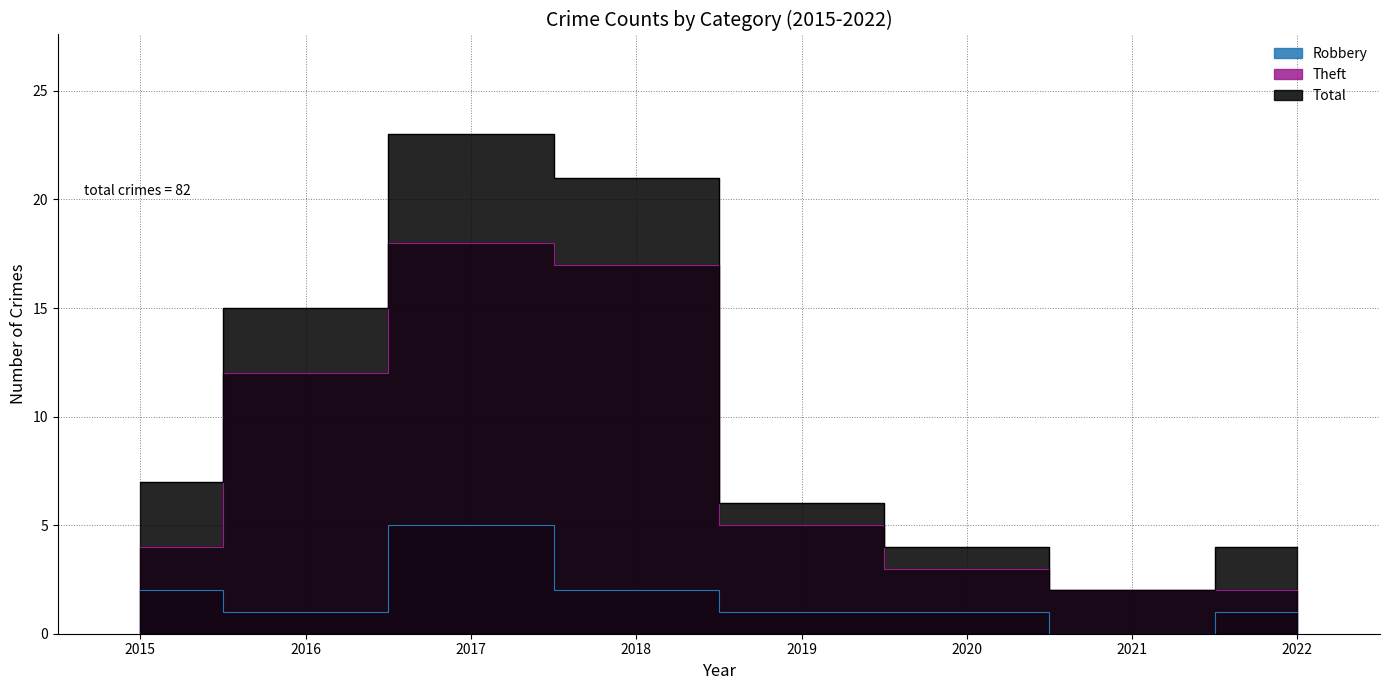

Which series has the widest spread of values?

Total